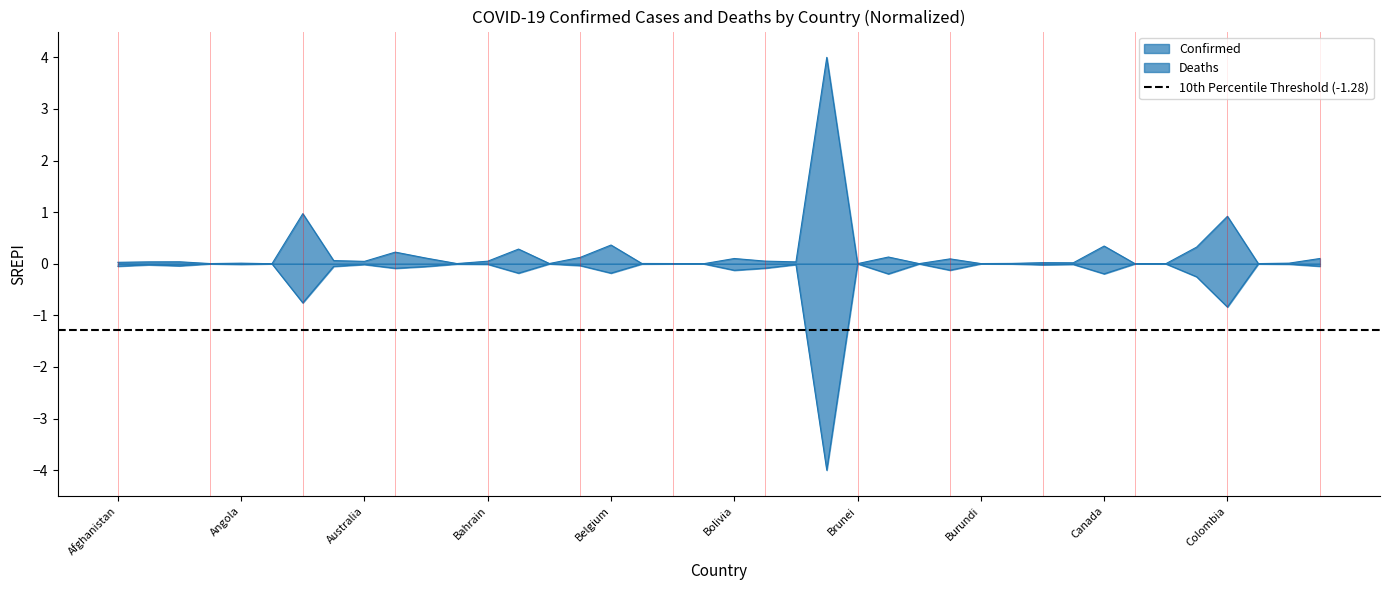

Is this an area chart (filled region under the line)?

No